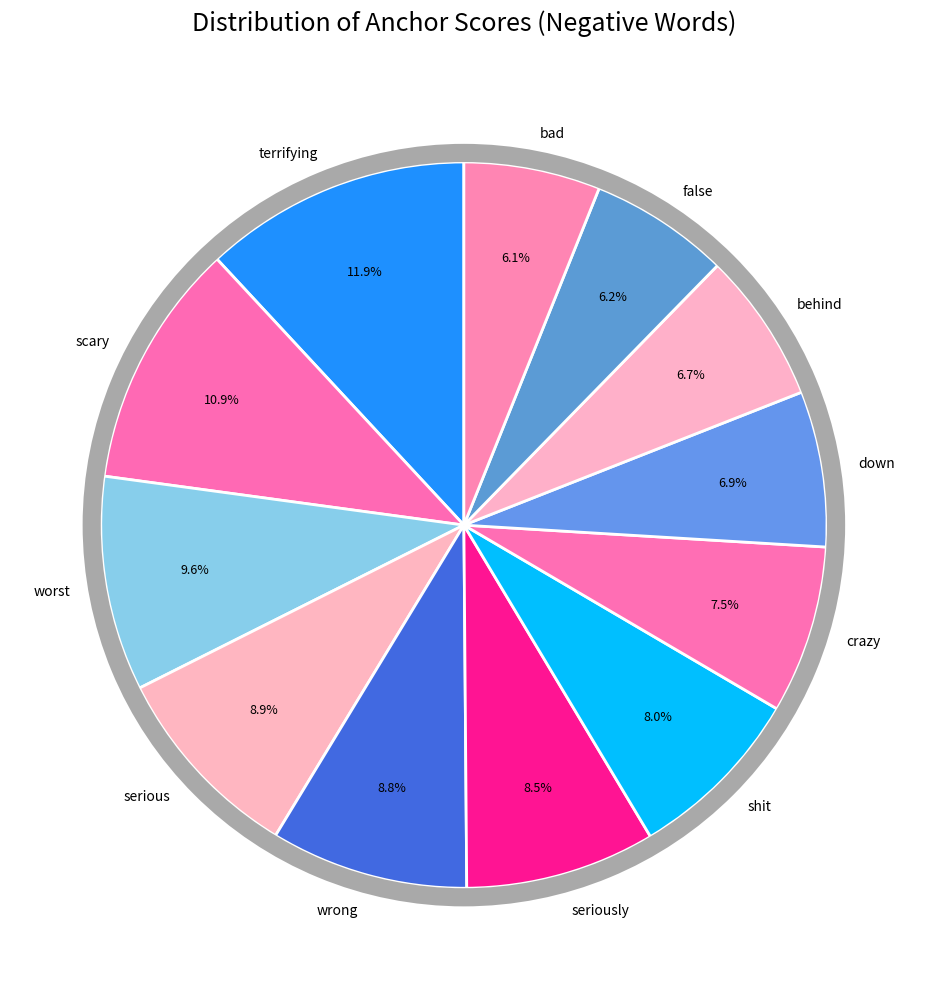

What is the change in value from scary to worst?

-0.1